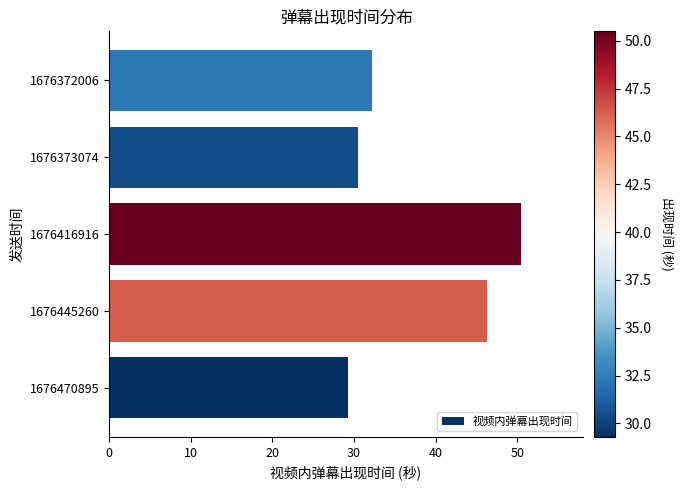

What is the minimum value shown in the chart?

29.3